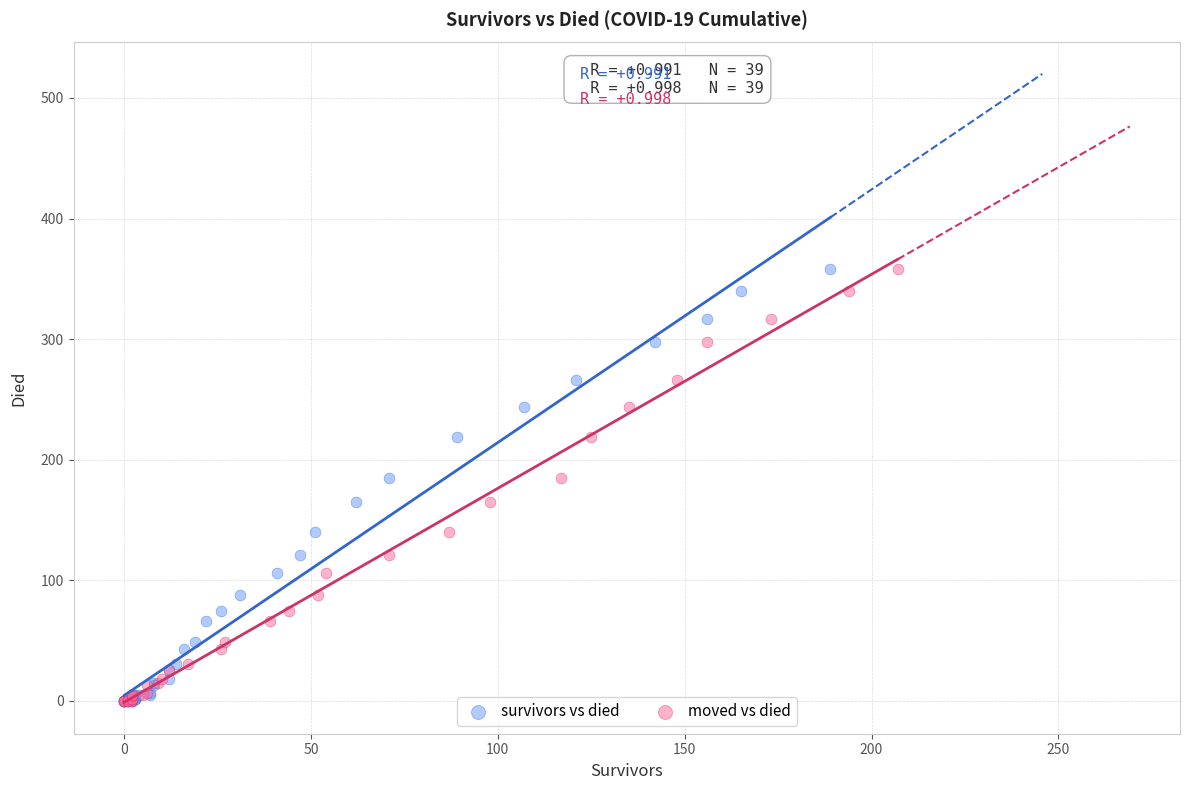

What are all the series names shown in the legend?

survivors vs died, moved vs died